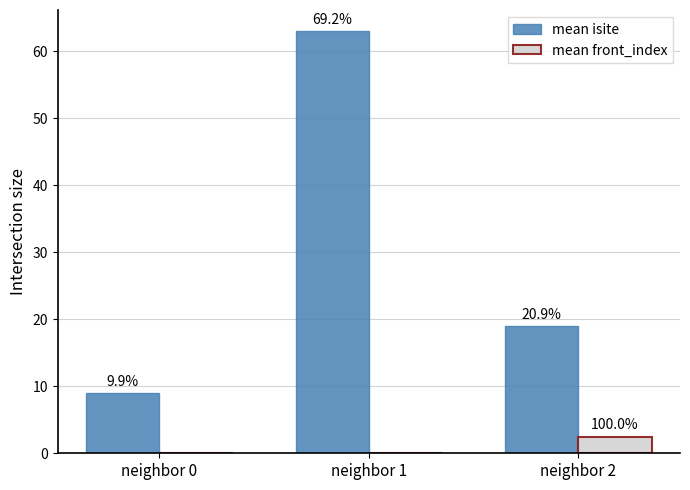

Reading left to right, list all the values displayed in this chart.

mean isite: 9.0	63.0	19.0
mean front_index: 0.0	0.0	2.5